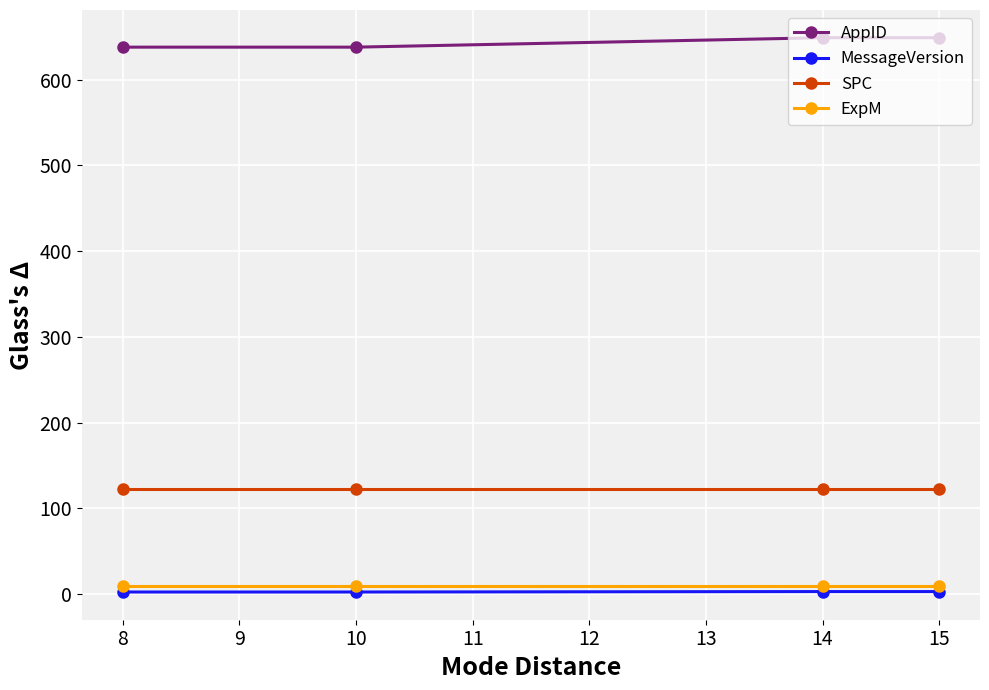

How many lines are shown in the chart?

4